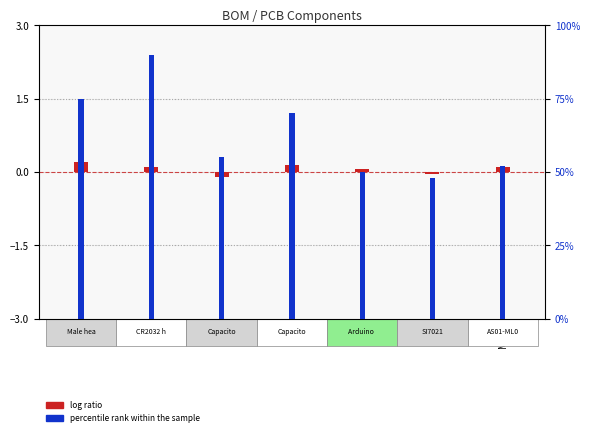

What is the label of the 1st bar from the left?

J1